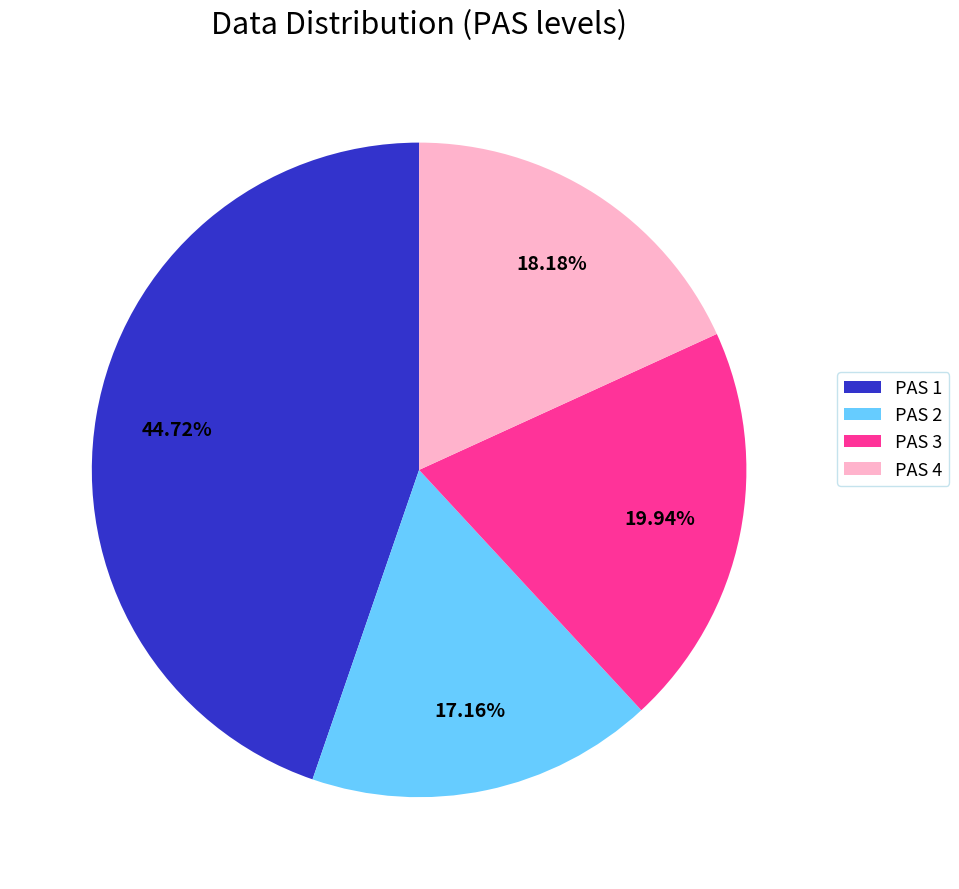

Count the number of slices in the pie.

4